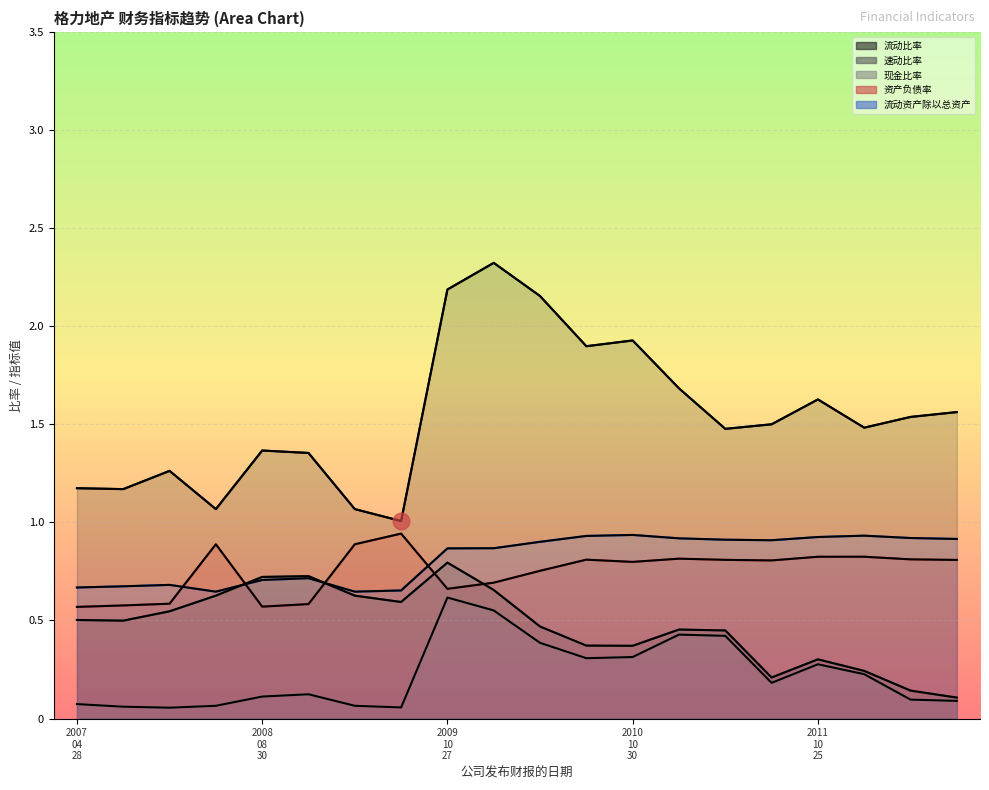

What is the smallest value displayed?

0.1